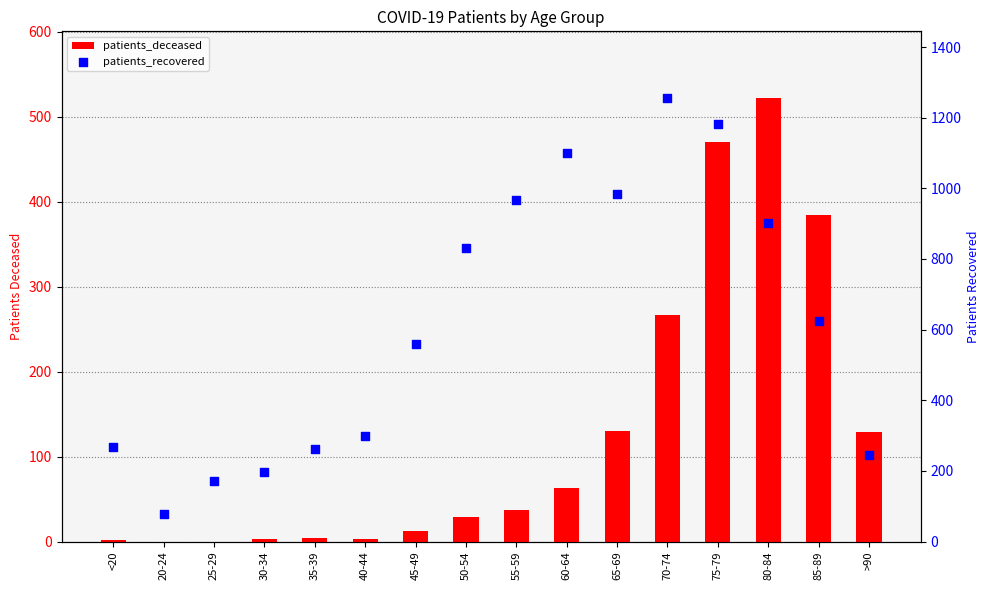

At which category is the sum across all series the highest?

75-79